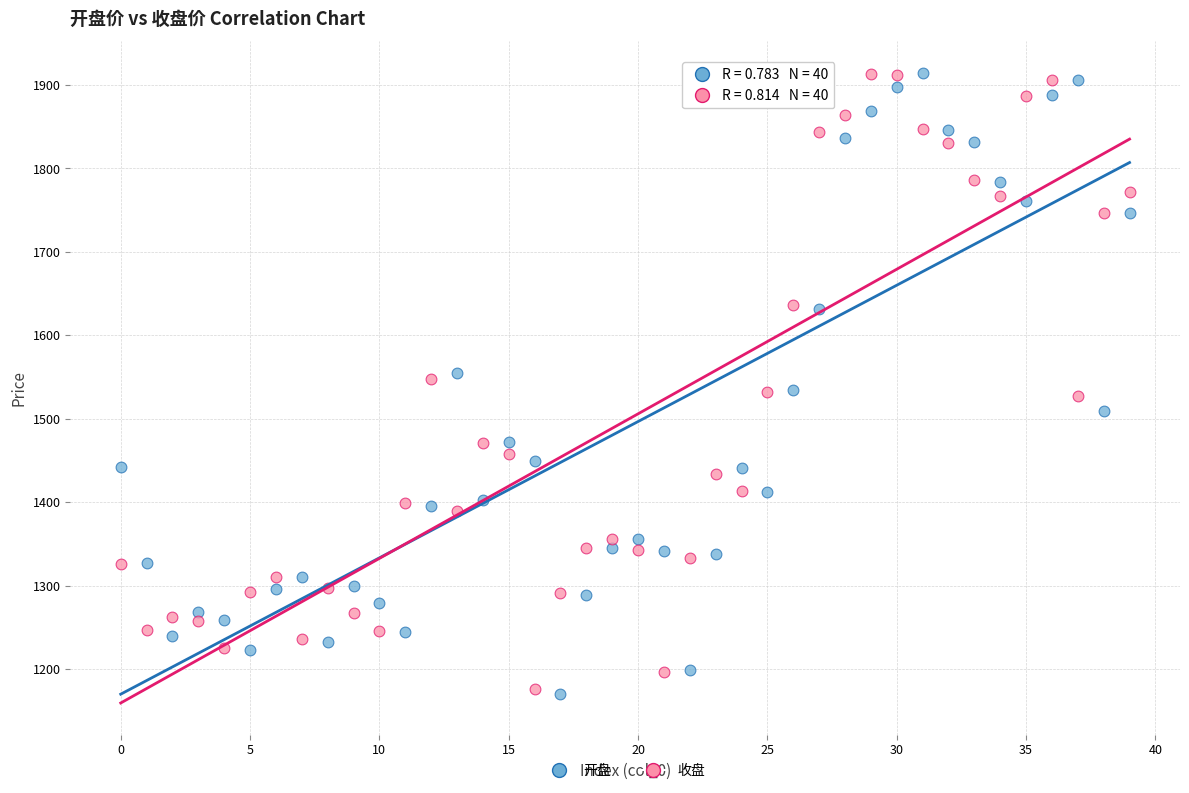

Which series has the largest Y range (max minus min)?

开盘